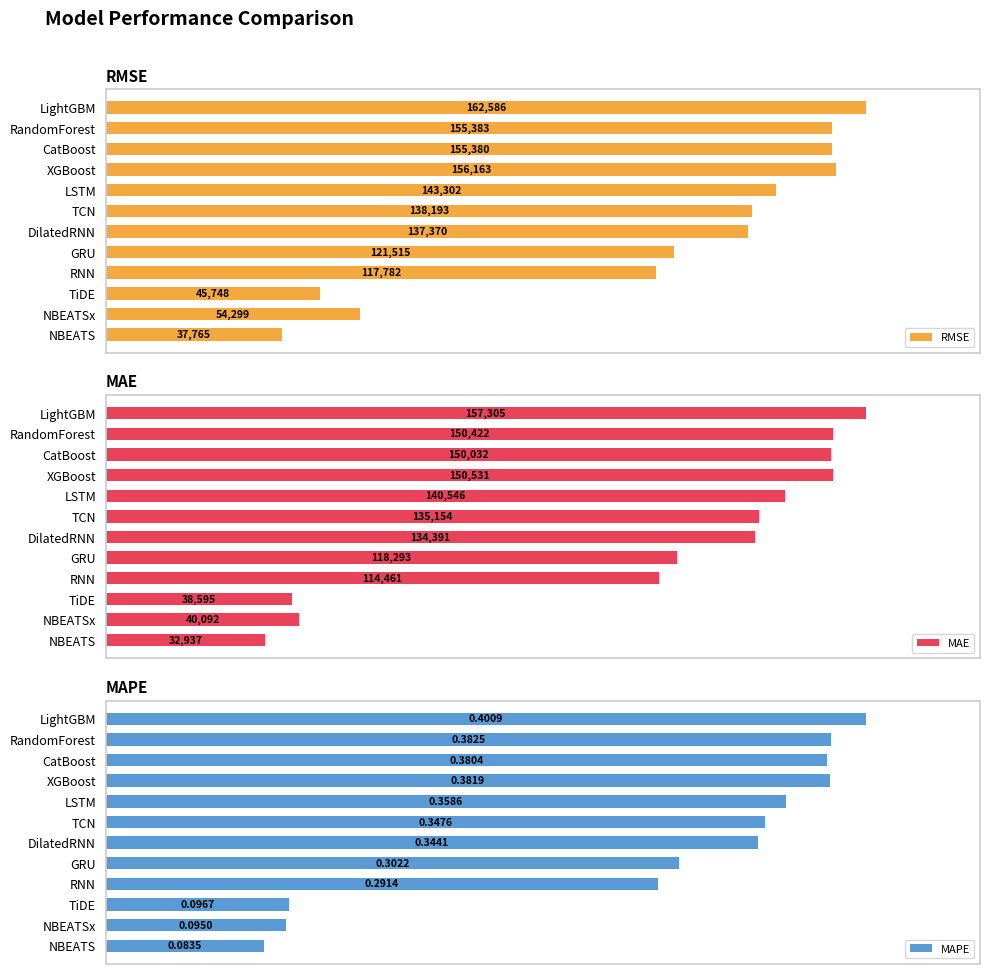

How many bars are there in total?

36